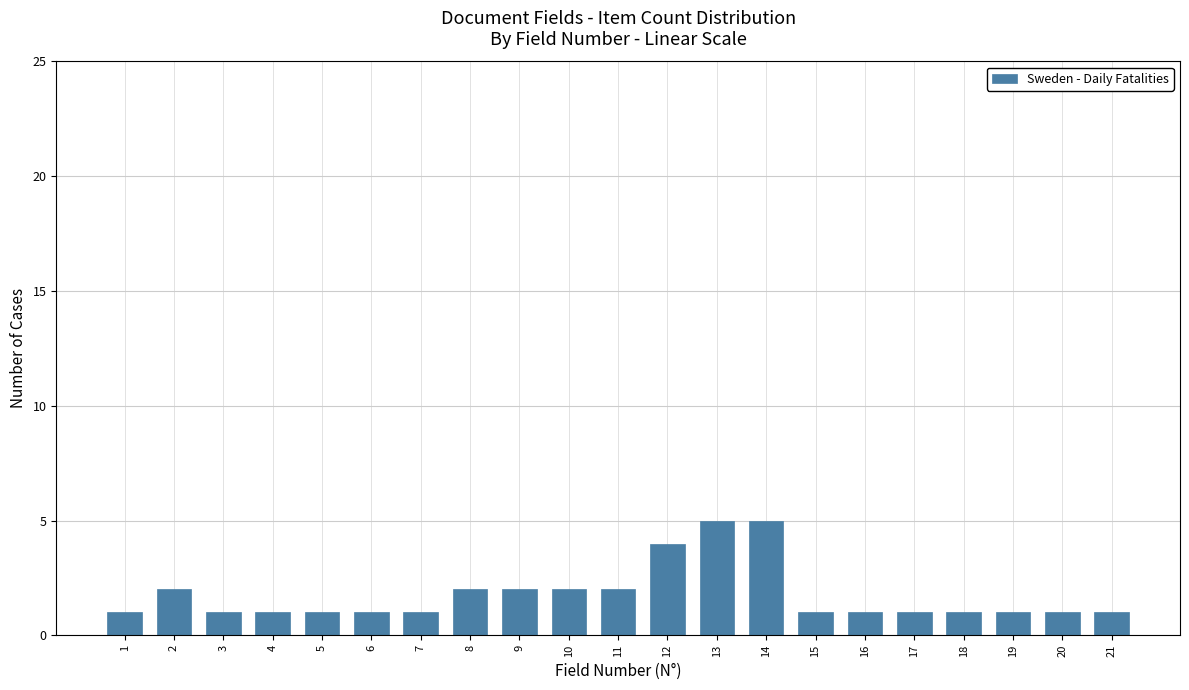

Reading left to right, list all the values displayed in this chart.

1=1	2=2	3=1	4=1	5=1	6=1	7=1	8=2	9=2	10=2	11=2	12=4	13=5	14=5	15=1	16=1	17=1	18=1	19=1	20=1	21=1